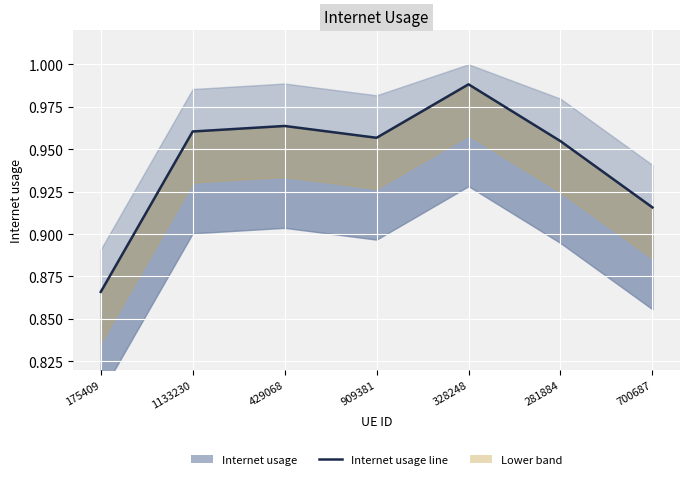

The value at 1133230 is 1.5. True or false?

False